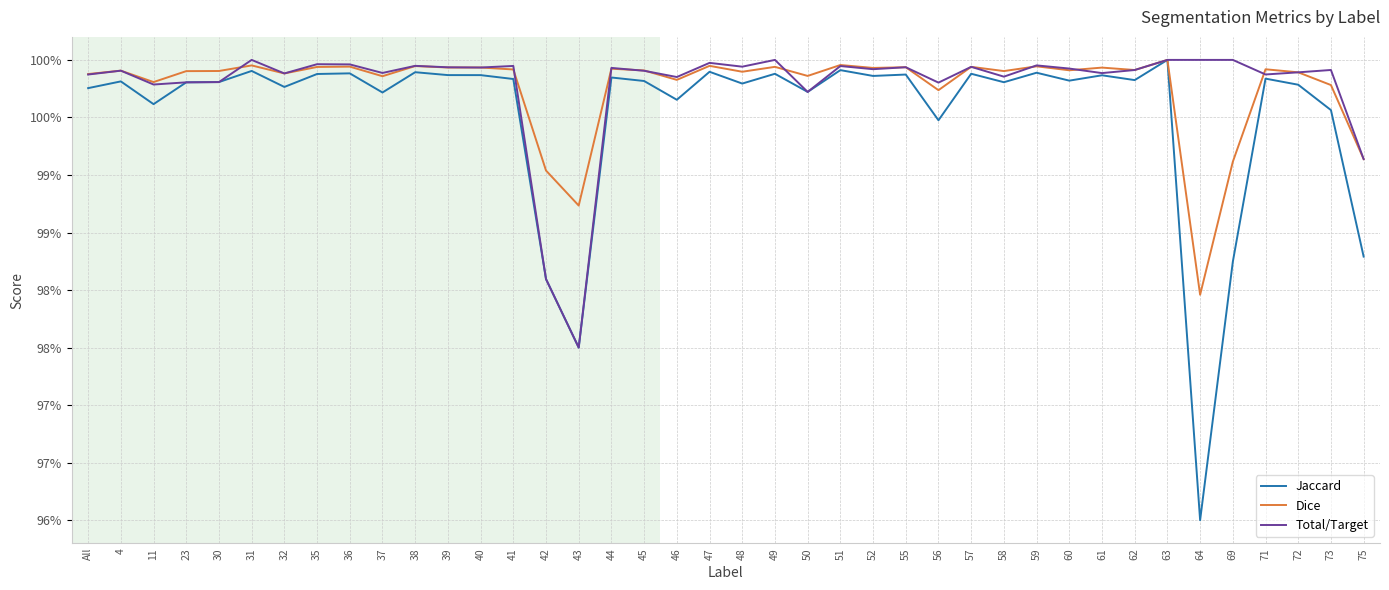

Between 49 and 64, which series saw the biggest shift?

Jaccard